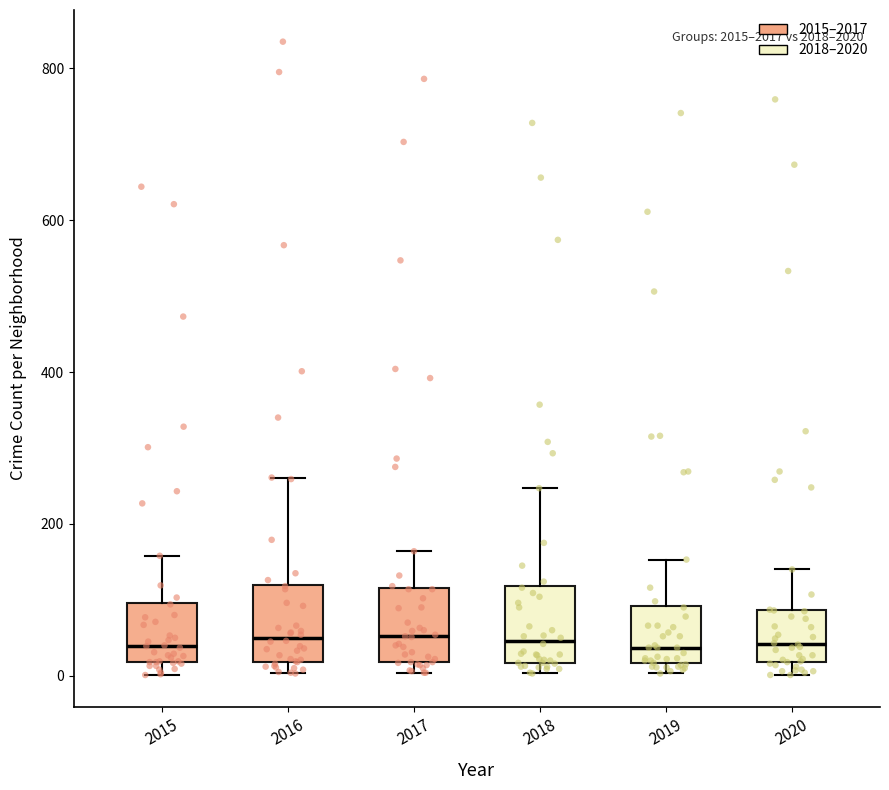

Reading left to right, transcribe this box plot: for each box, give where its median line is, the range the box spans, and where its two whiskers end, as read against the y-axis. The values are not printed on the chart, so give them approximately, as read against the axis.

2015: median 40, box 20 to 100, whiskers 0 to 160
2016: median 60, box 20 to 120, whiskers 0 to 260
2017: median 60, box 20 to 120, whiskers 0 to 160
2018: median 40, box 20 to 120, whiskers 0 to 240
2019: median 40, box 20 to 100, whiskers 0 to 160
2020: median 40, box 20 to 80, whiskers 0 to 140